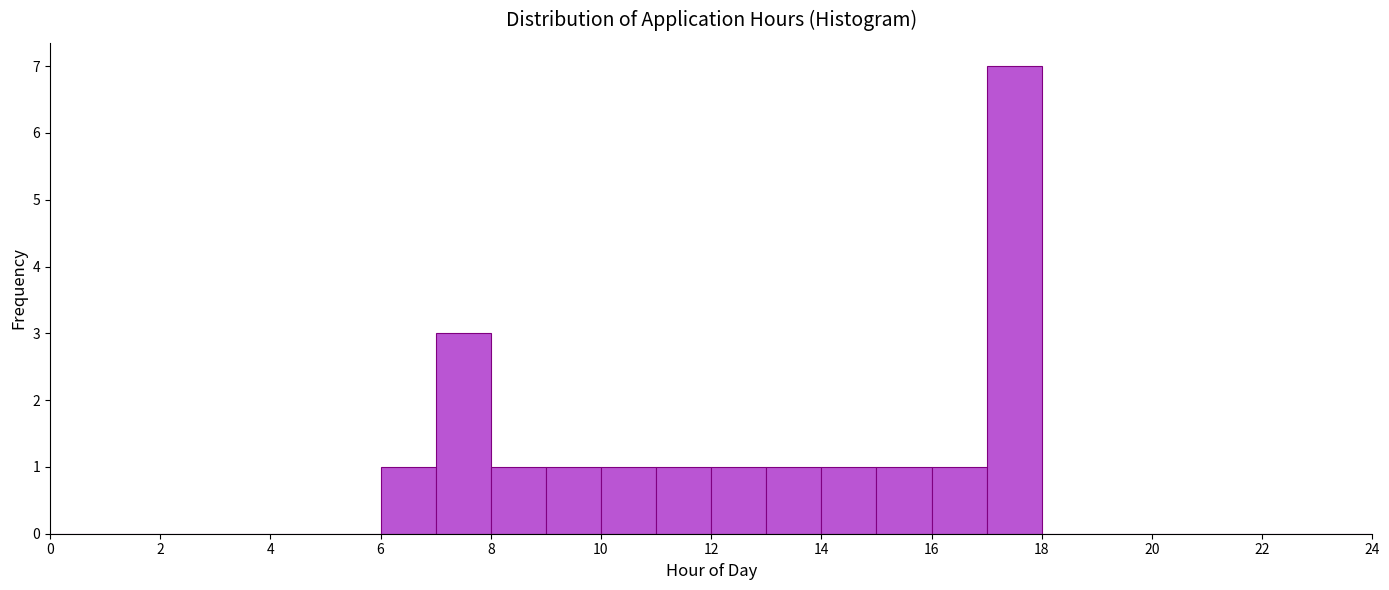

Reading left to right, list every bar in this chart as the range it spans on the x-axis followed by its height. The values are not printed on the chart, so give them approximately, as read against the axis.

0 to 1: 0
1 to 2: 0
2 to 3: 0
3 to 4: 0
4 to 5: 0
5 to 6: 0
6 to 7: 1
7 to 8: 3
8 to 9: 1
9 to 10: 1
10 to 11: 1
11 to 12: 1
12 to 13: 1
13 to 14: 1
14 to 15: 1
15 to 16: 1
16 to 17: 1
17 to 18: 7
18 to 19: 0
19 to 20: 0
20 to 21: 0
21 to 22: 0
22 to 23: 0
23 to 24: 0